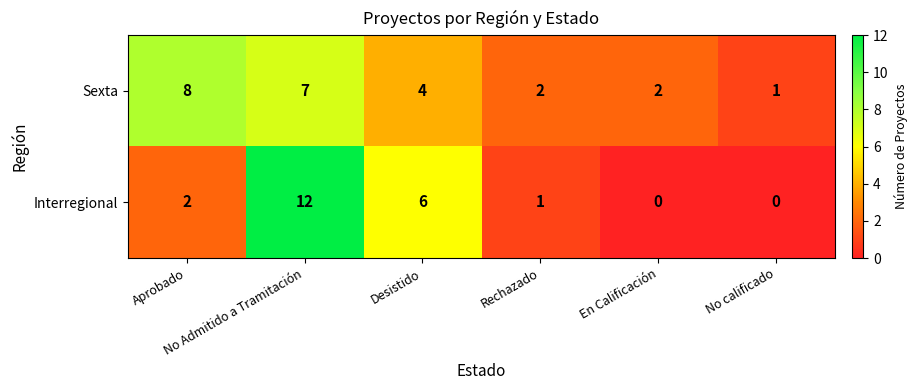

Count the number of data series in this chart.

2